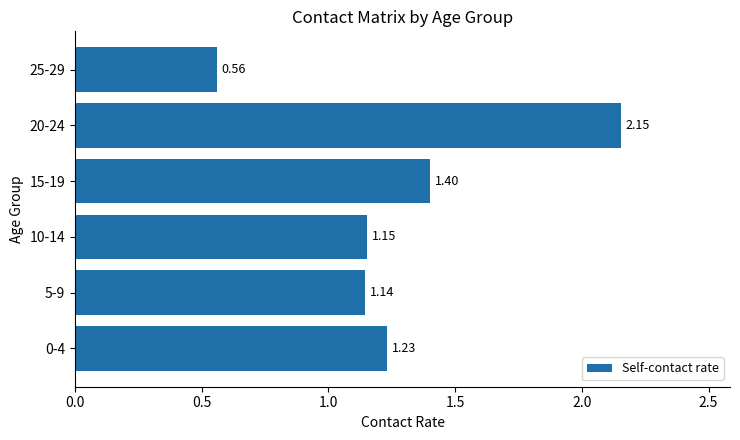

Rank the categories by value from highest to lowest.

20-24, 15-19, 0-4, 10-14, 5-9, 25-29